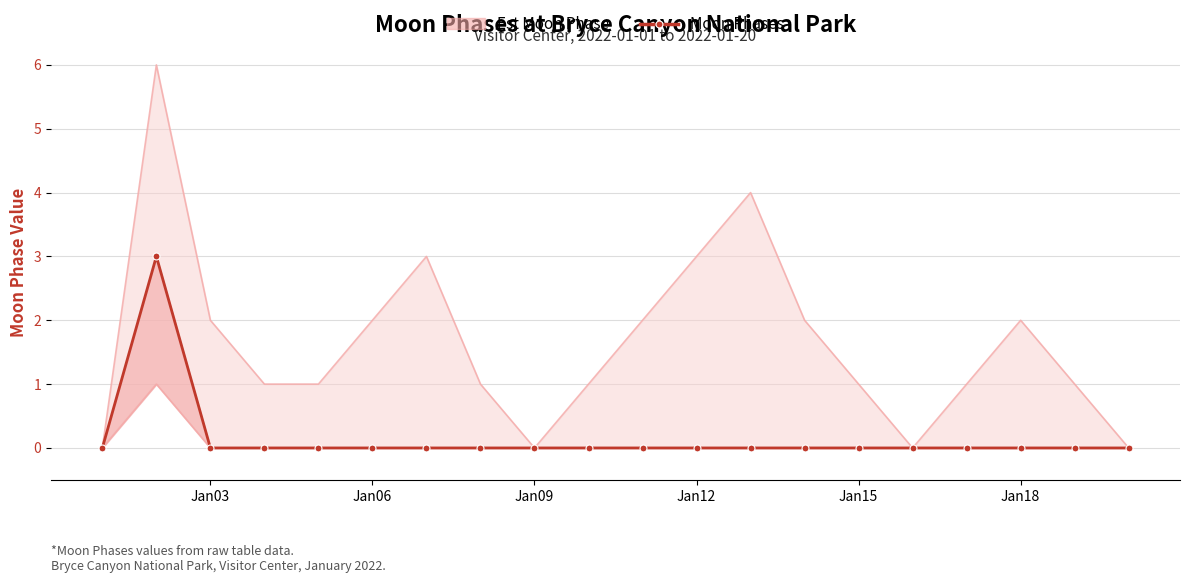

How many interior local peaks (higher than both neighbors) does the data have?

1